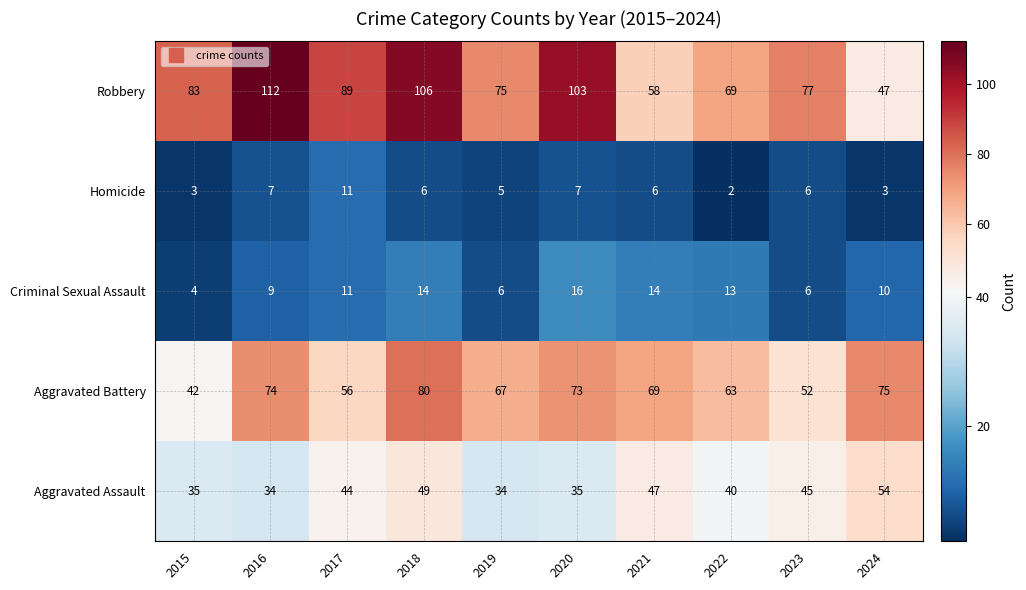

The Homicide series shows 2 at 2022. True or false?

True